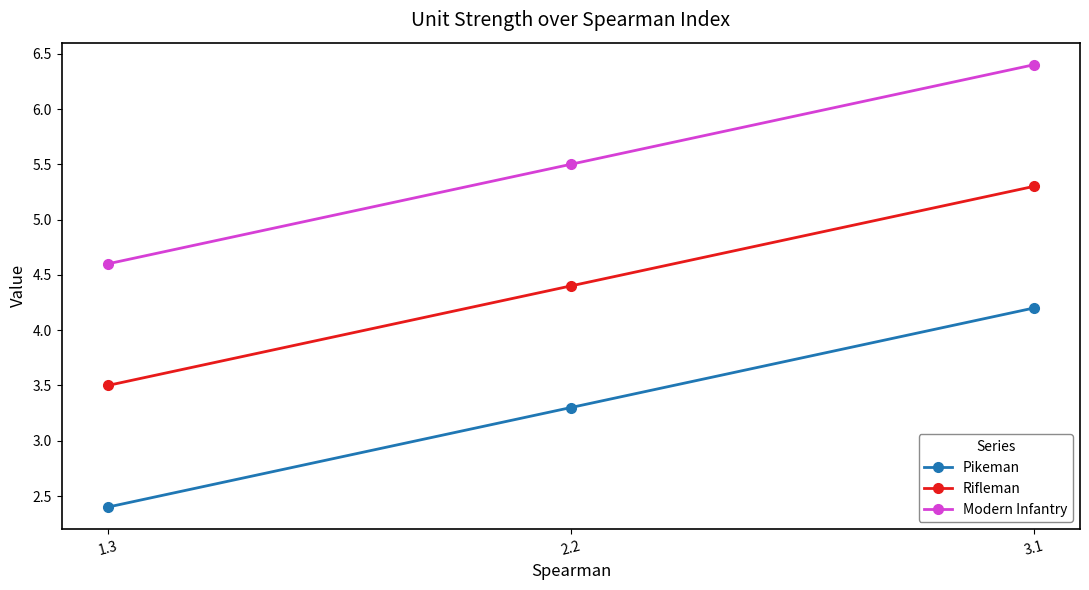

The value of Modern Infantry at 1.3 is 3.0. True or false?

False